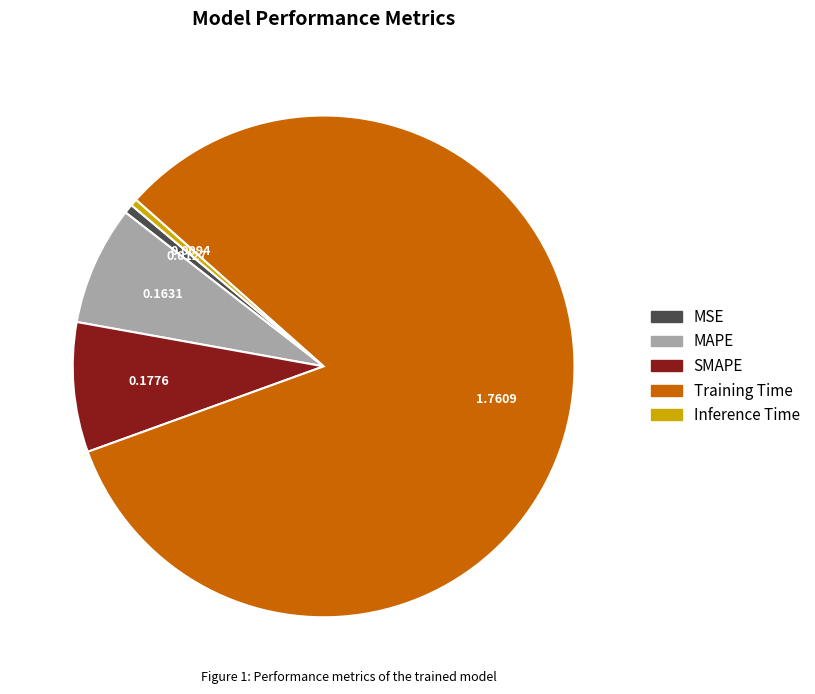

Which slice is the largest?

Training Time